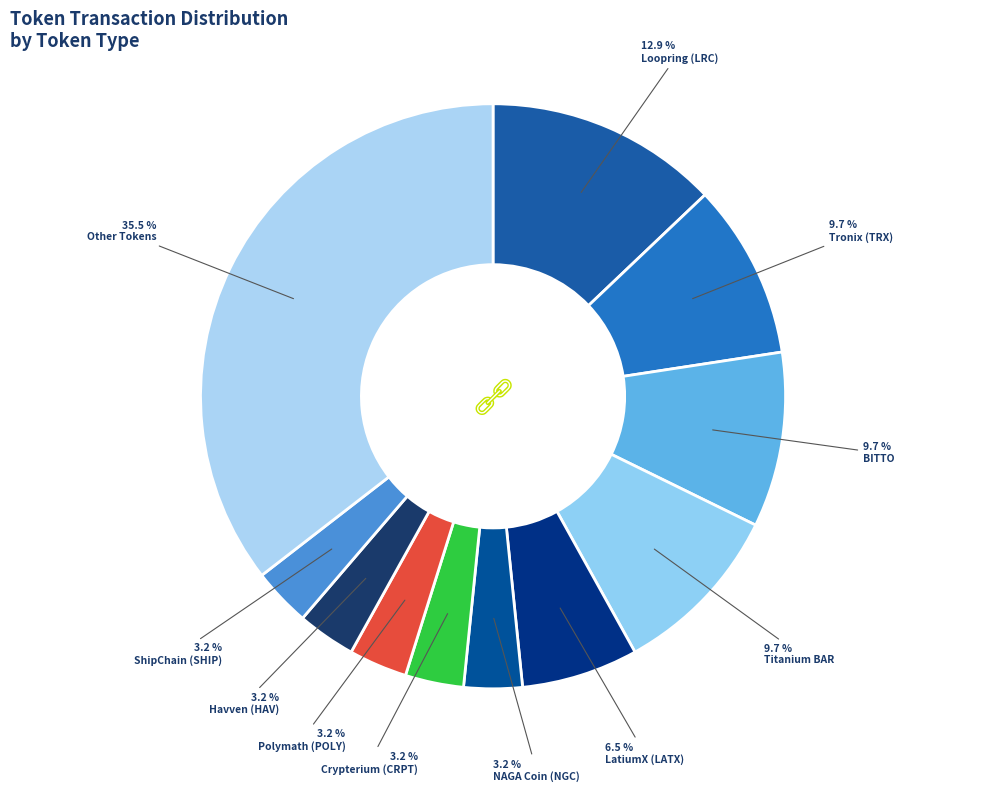

What is the smallest slice in the pie chart?

NAGA Coin (NGC)